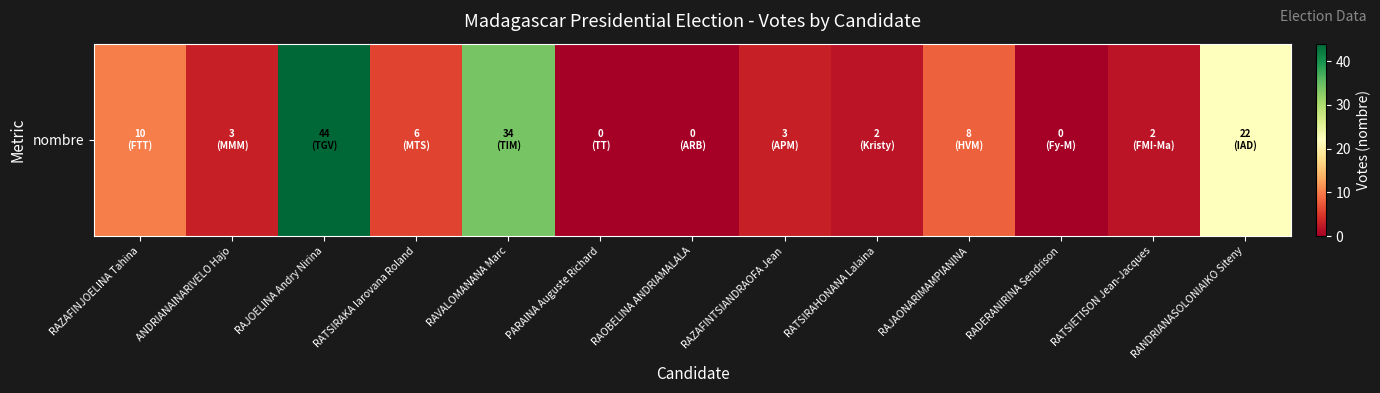

The chart shows a value of 0 at RADERANIRINA Sendrison. True or false?

True